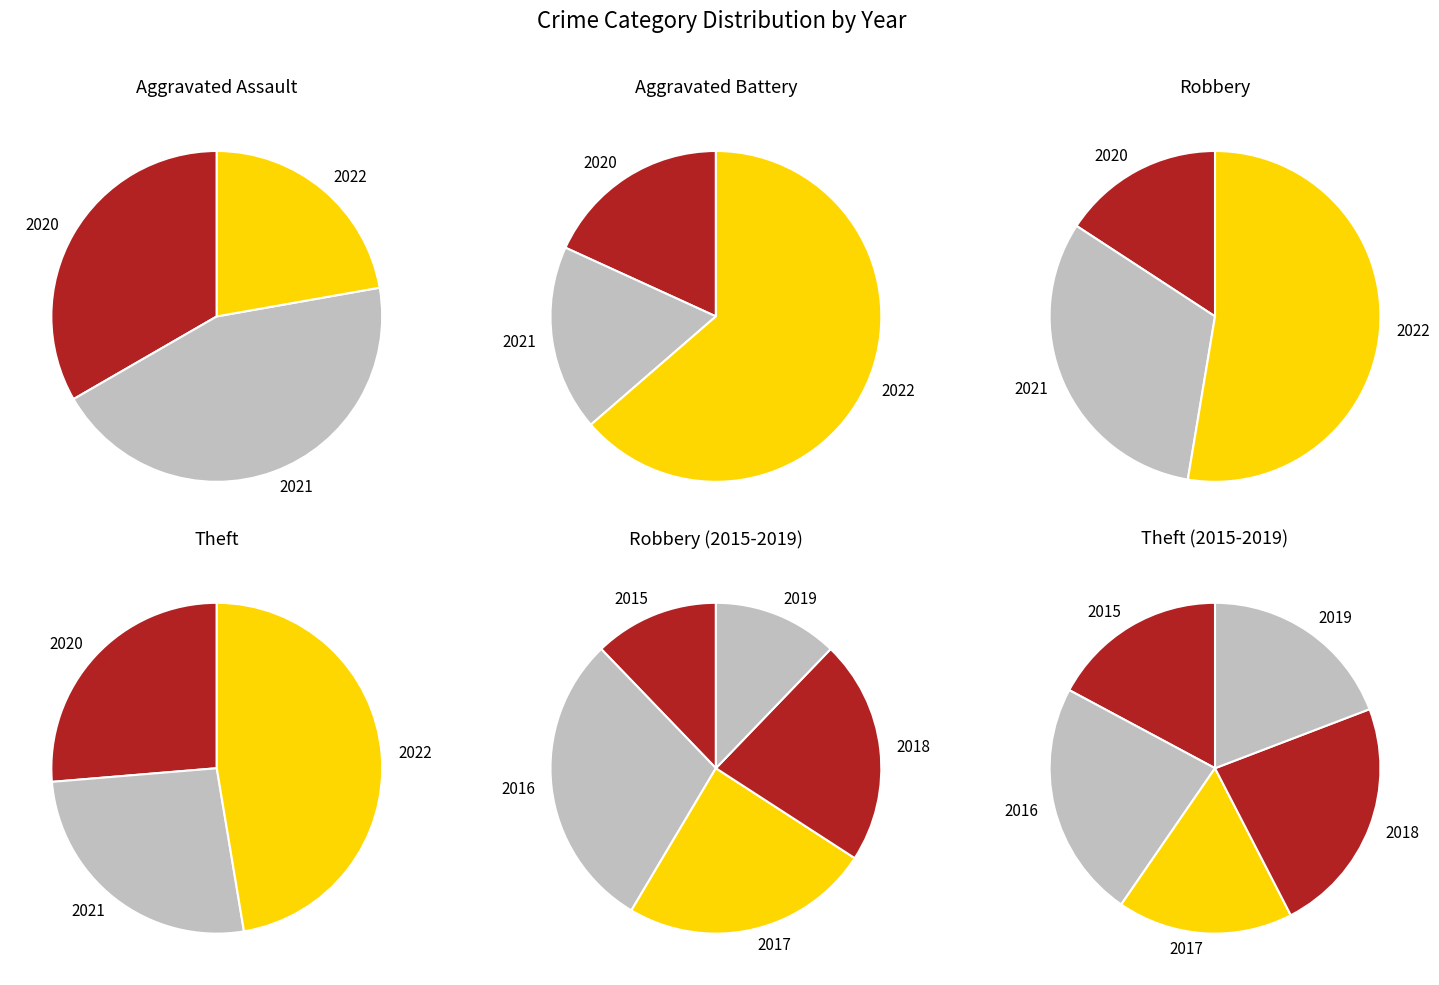

What is the change in value from Aggravated Assault to Robbery?

+8